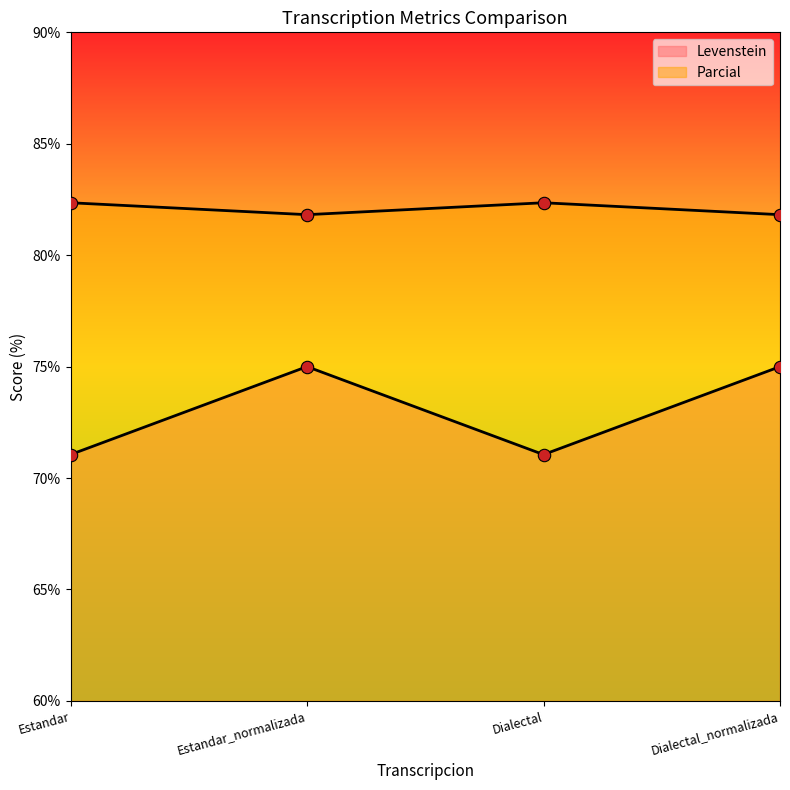

Is the value of Parcial at Dialectal greater than the value of Levenstein at Estandar?

Yes